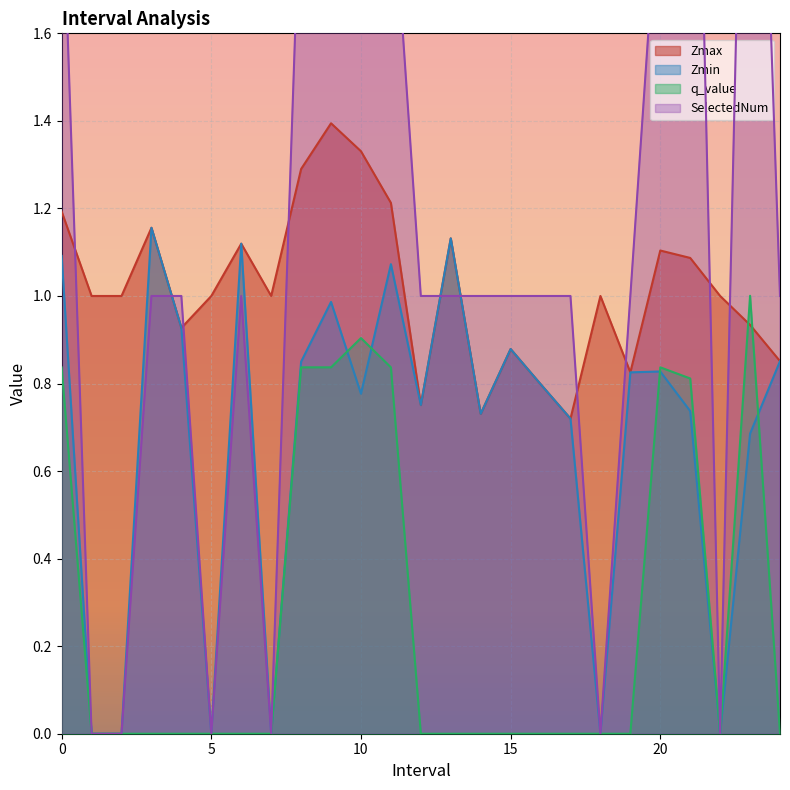

Which category has the highest value across all series?

10